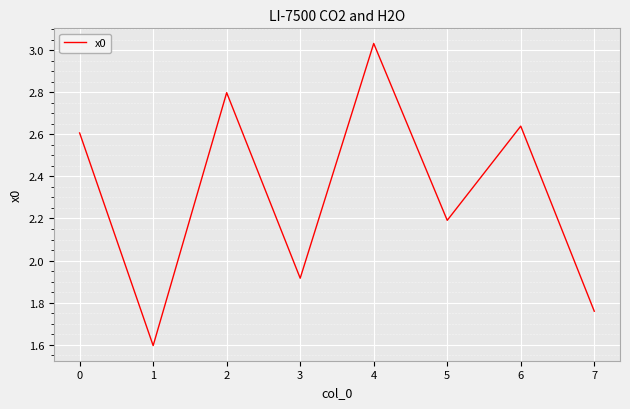

What is the difference between the maximum and minimum values?

1.4